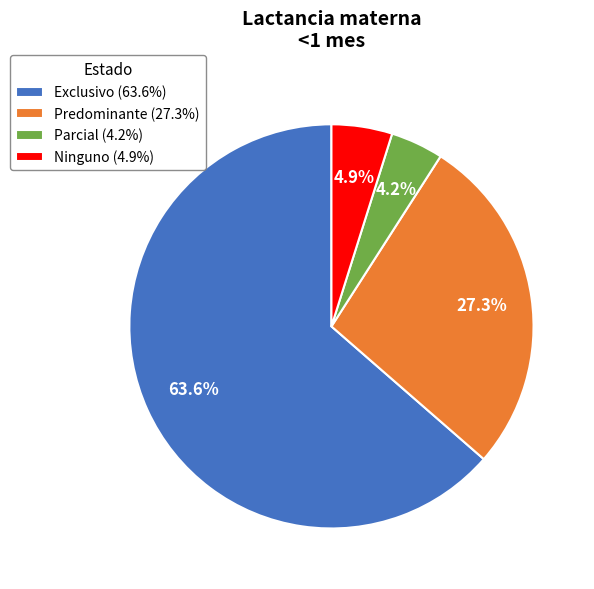

Count the number of slices in the pie.

4